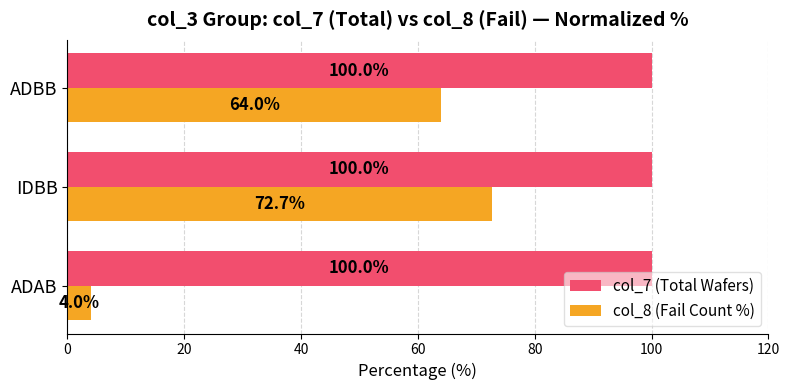

What is the sum of the col_8 (Fail Count %) values at ADAB and ADBB?

68.0